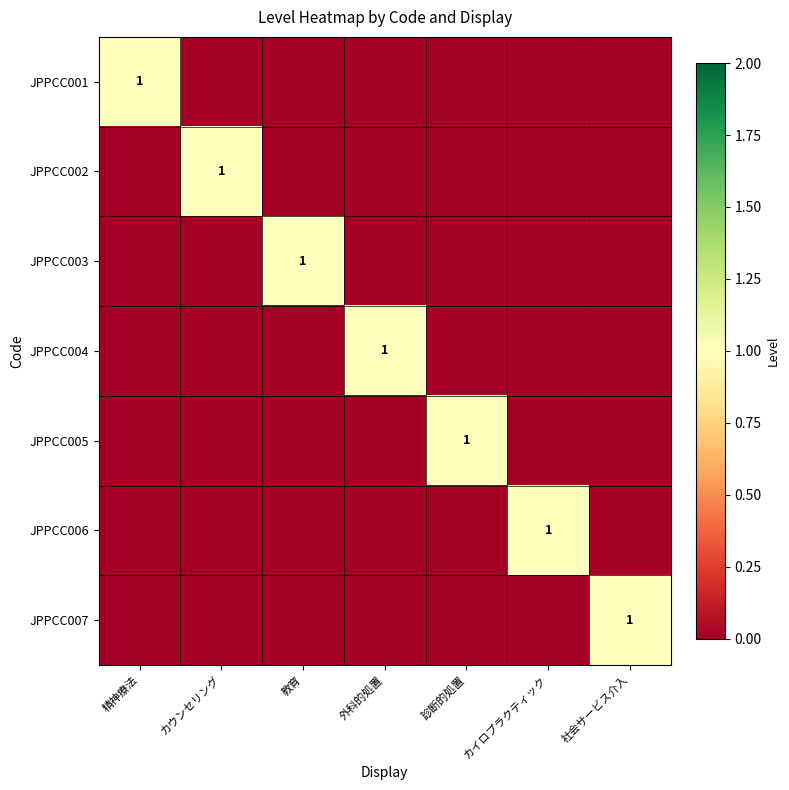

List the series in order of their peak value, lowest first.

JPPCC001, JPPCC002, JPPCC003, JPPCC004, JPPCC005, JPPCC006, JPPCC007